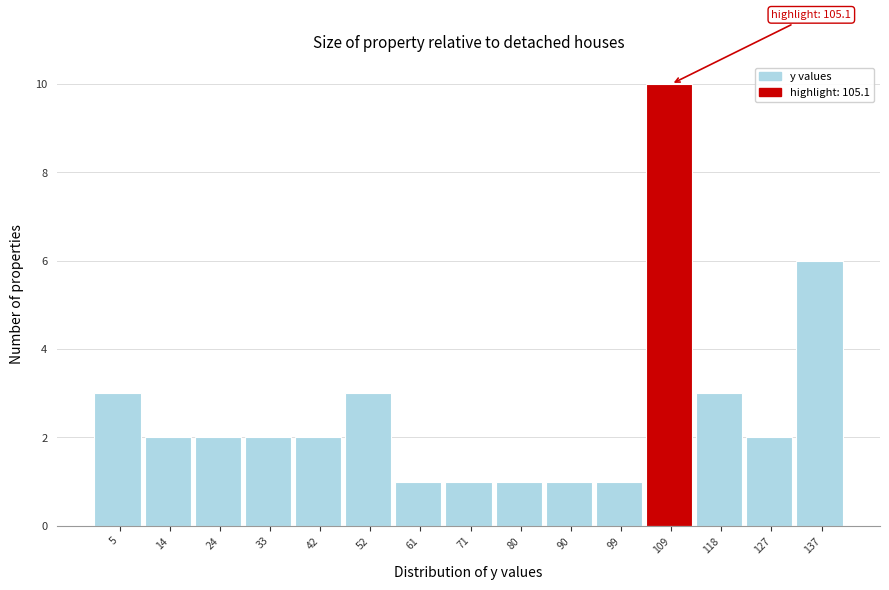

Over which range of the x-axis is the bar tallest?

104 to 113